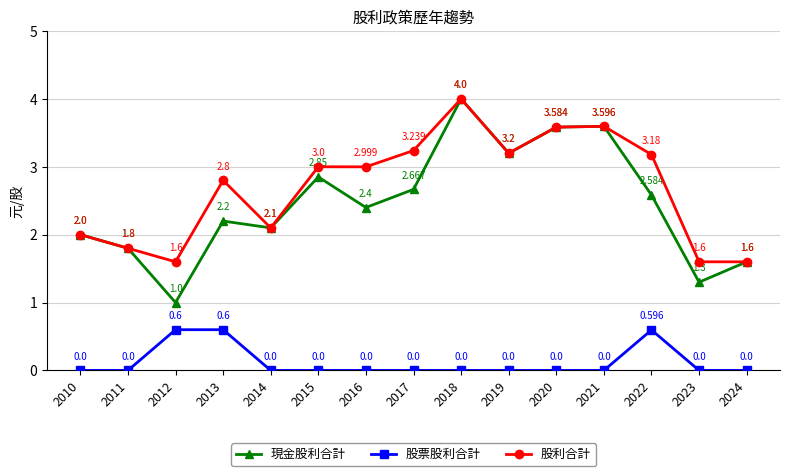

True or false: 現金股利合計 has a value of 1.4 at 2017.

False